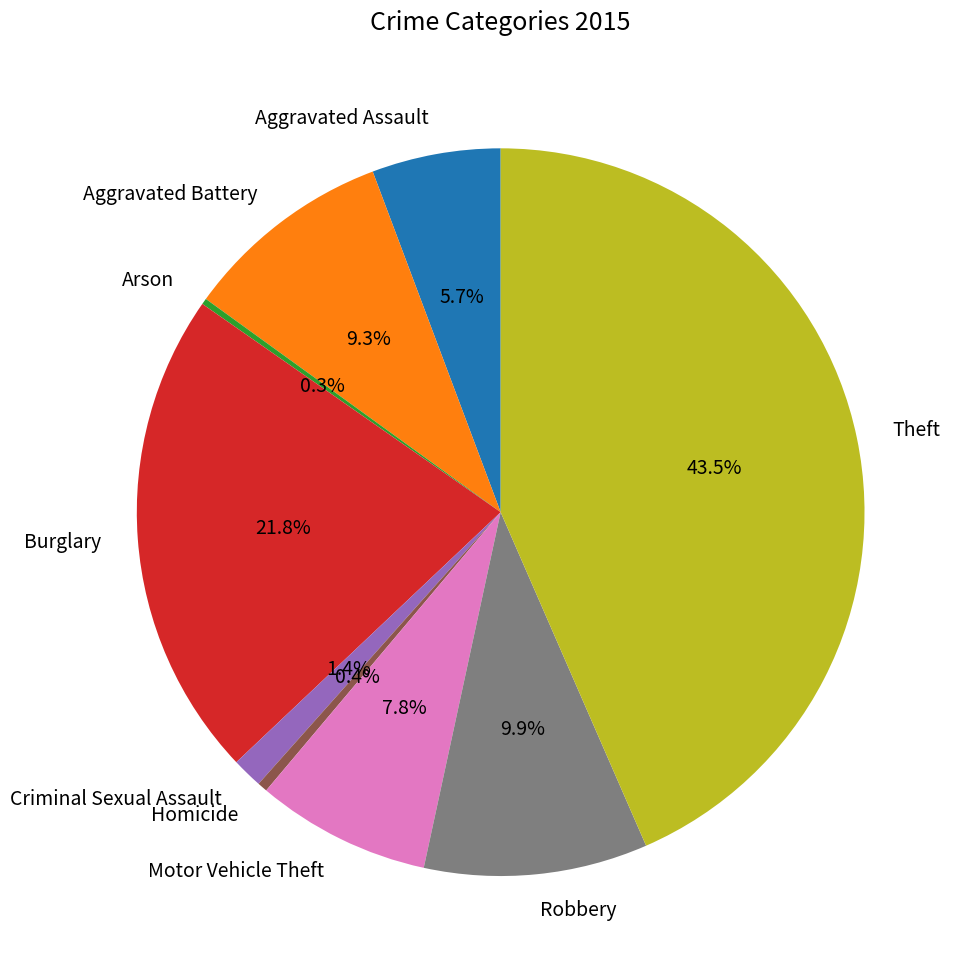

Does any single category account for the majority?

No